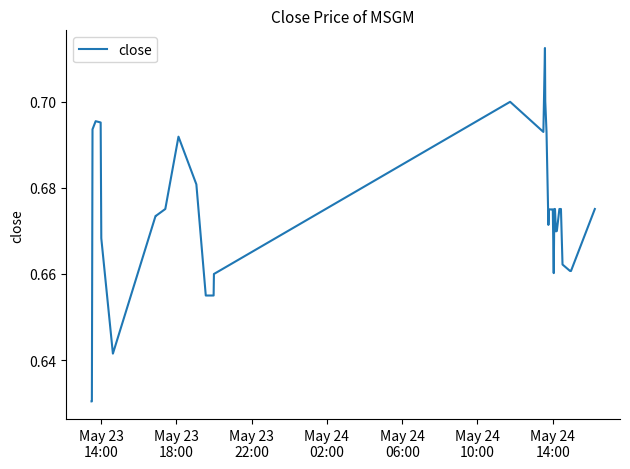

What is the value of the 19th point from the left?

0.7